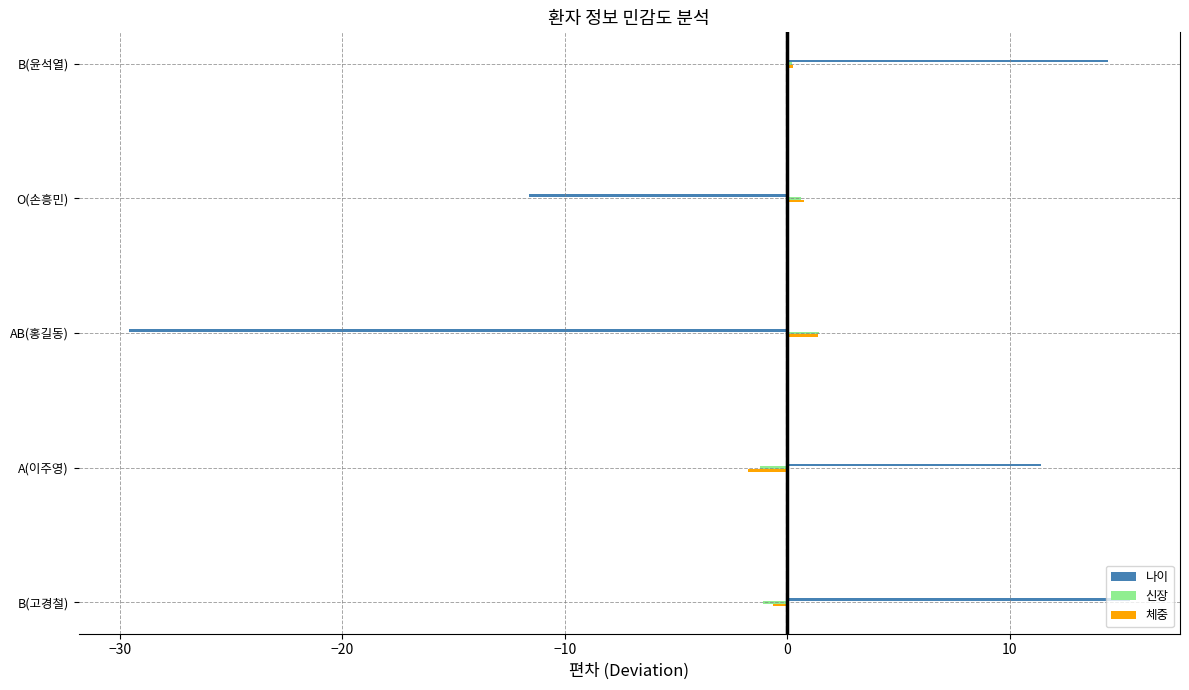

True or false: 나이 has a value of -17.3 at O(손흥민).

False